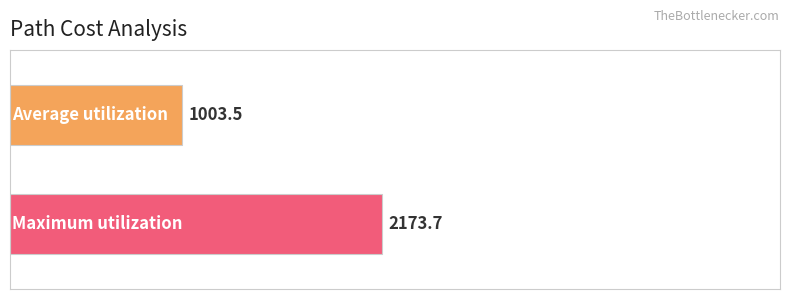

What is the minimum value shown in the chart?

1003.5